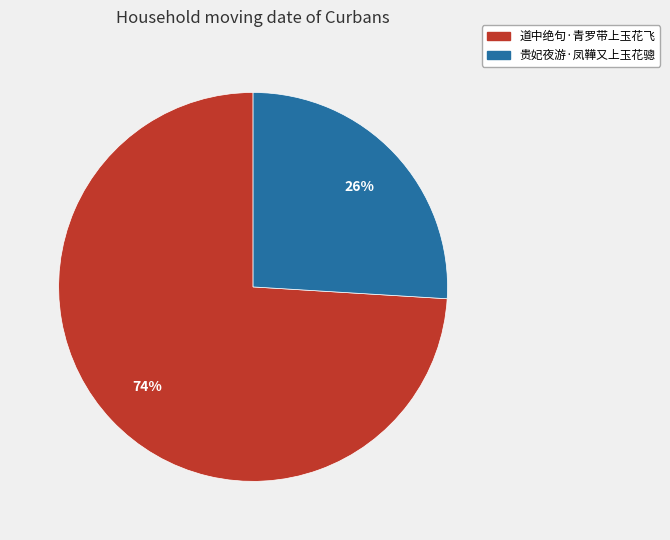

Which has a higher value, 贵妃夜游·凤鞾又上玉花骢 or 道中绝句·青罗带上玉花飞?

道中绝句·青罗带上玉花飞